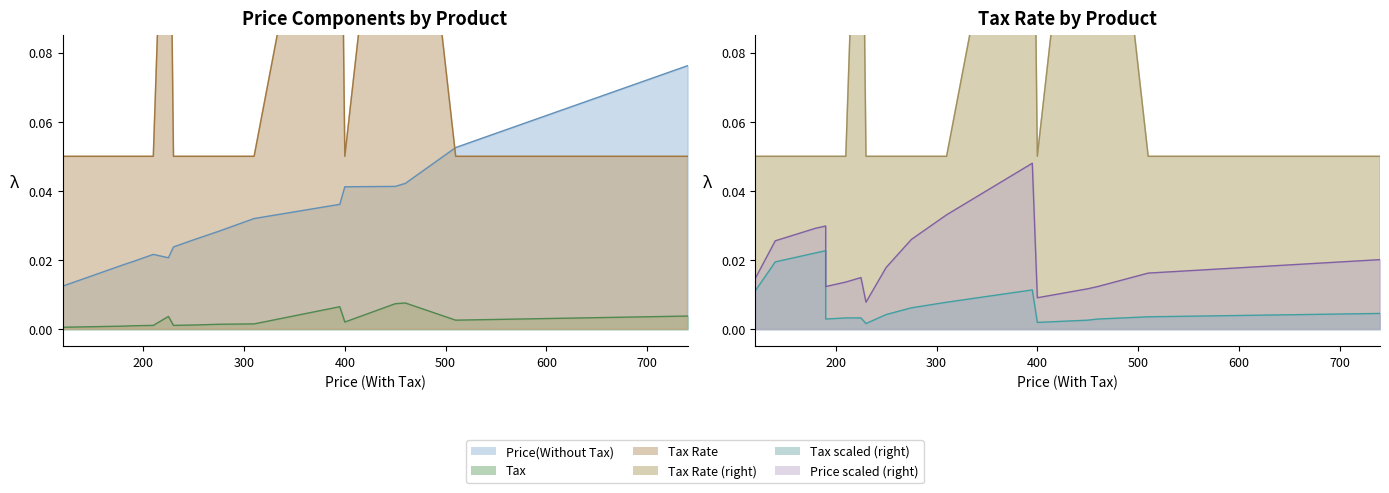

True or false: Tax and Price (With Tax) intersect in this chart.

False